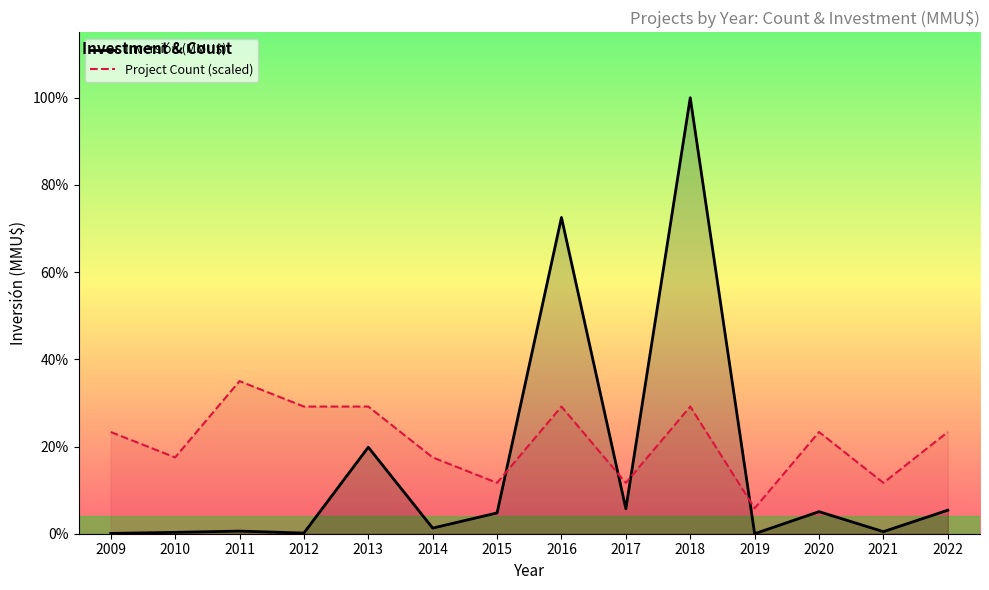

Reading left to right, what are all the values shown in this chart?

Inversión (MMU$): 2009=377.0	2010=1650.0	2011=3150.0	2012=806.0	2013=103956.0	2014=6760.0	2015=25000.0	2016=380000.0	2017=30000.0	2018=523903.0	2019=0.0	2020=26500.0	2021=2500.0	2022=28273.0
Project Count (scaled): 2009=122244.0	2010=91683.0	2011=183366.0	2012=152805.0	2013=152805.0	2014=91683.0	2015=61122.0	2016=152805.0	2017=61122.0	2018=152805.0	2019=30561.0	2020=122244.0	2021=61122.0	2022=122244.0